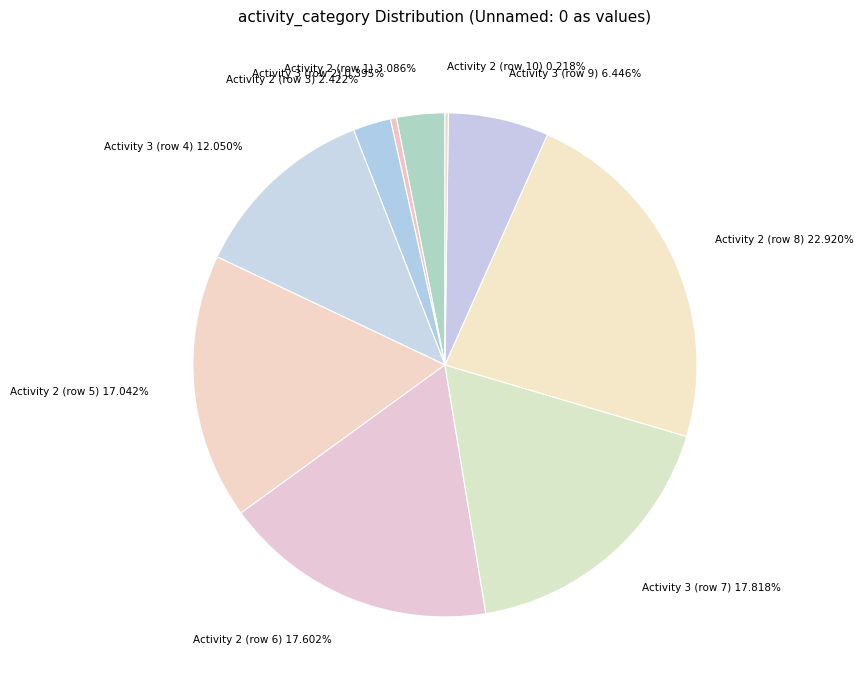

Do Activity 2 (row 3) 2.422% and Activity 3 (row 4) 12.050% together represent more than half of the pie?

No